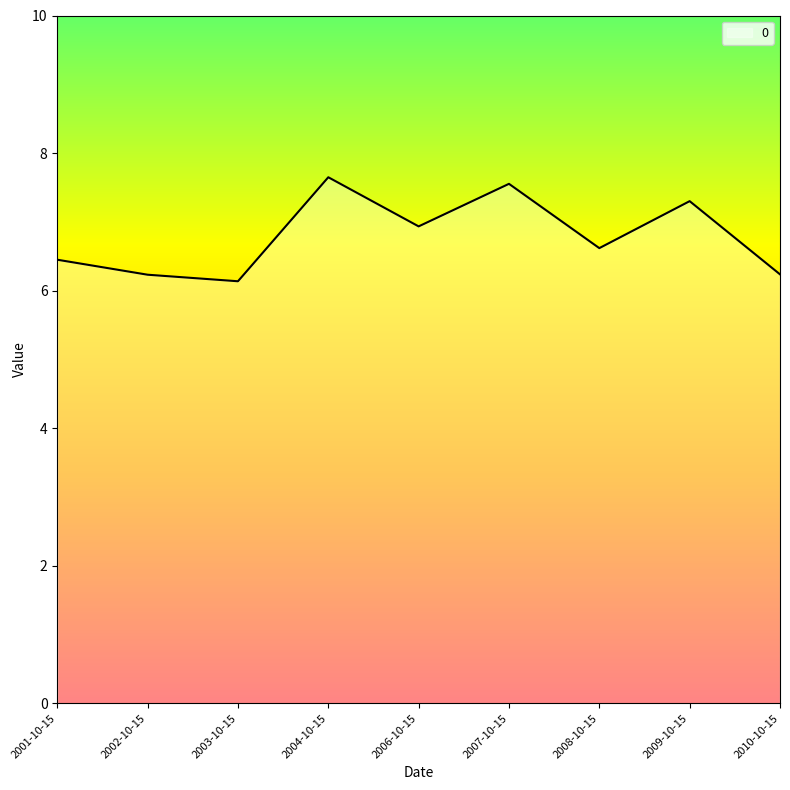

Which has a higher value, 2001-10-15 or 2009-10-15?

2009-10-15